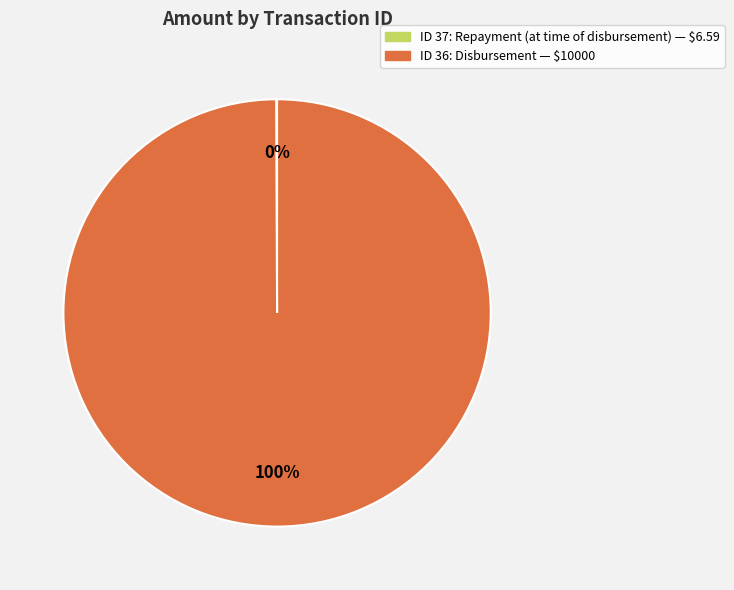

Is there a majority slice in this chart?

Yes